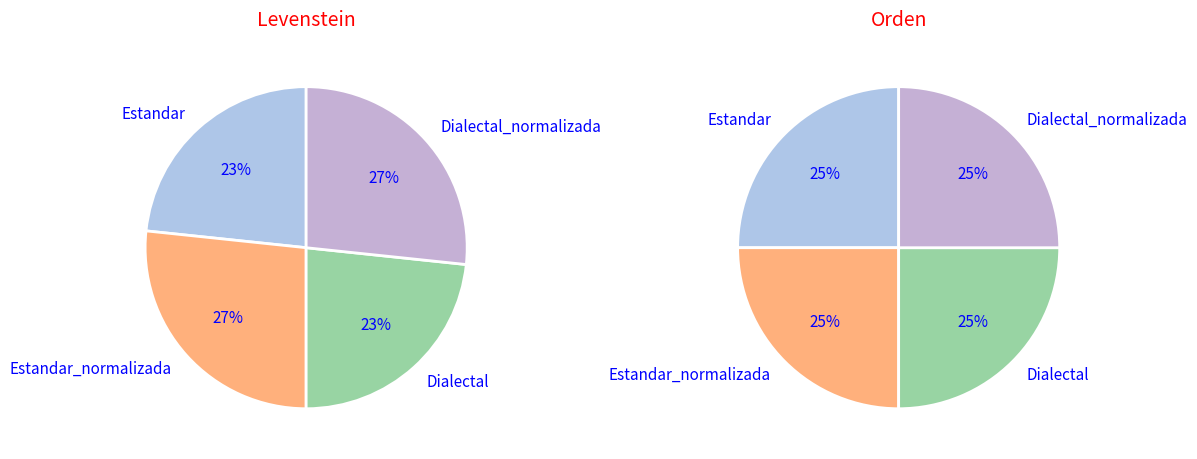

To the nearest percent, what is the difference between the Dialectal_normalizada and Dialectal slice percentages?

3%